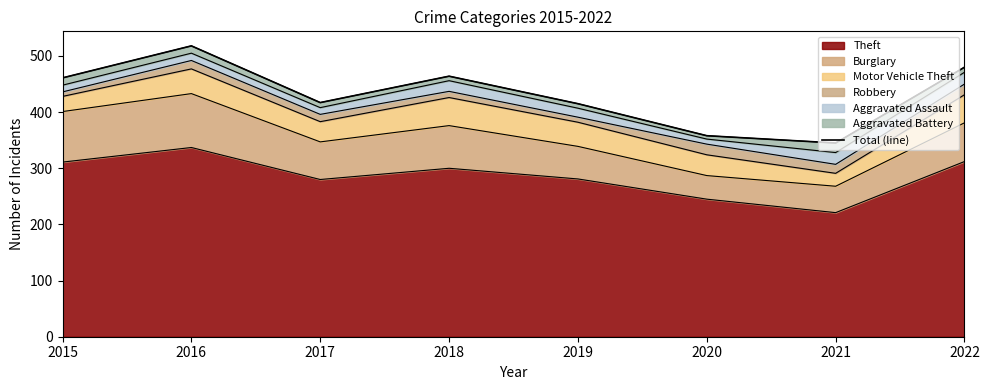

What is the change in value from 2017 to 2021?

-72